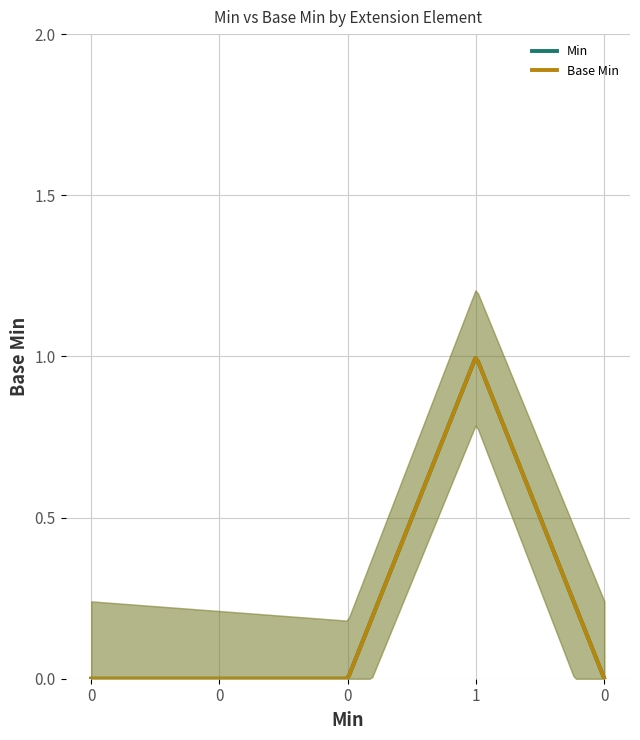

True or false: Min and Base Min intersect in this chart.

False